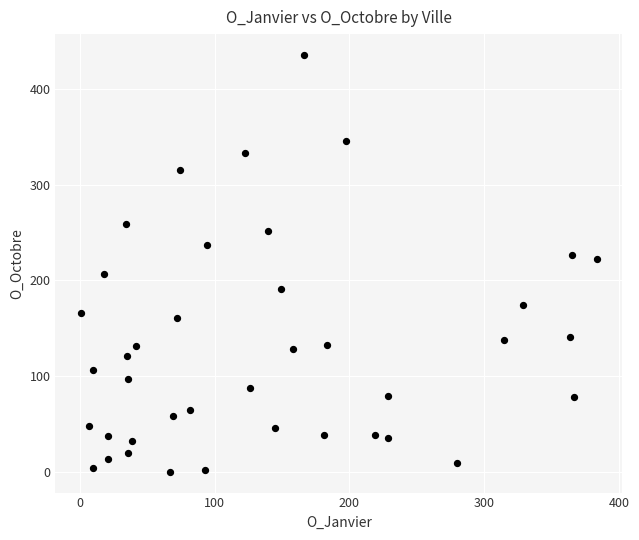

What is the range of X values (max minus min)?

382.2